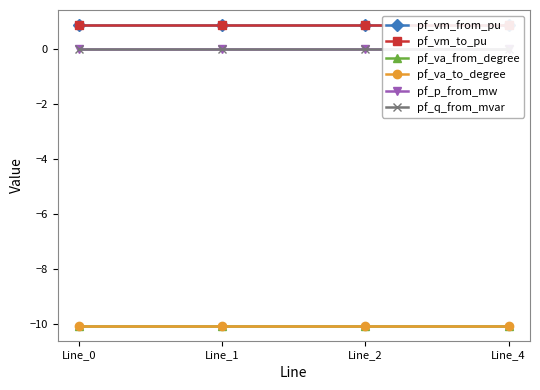

How many series are shown in this chart?

6